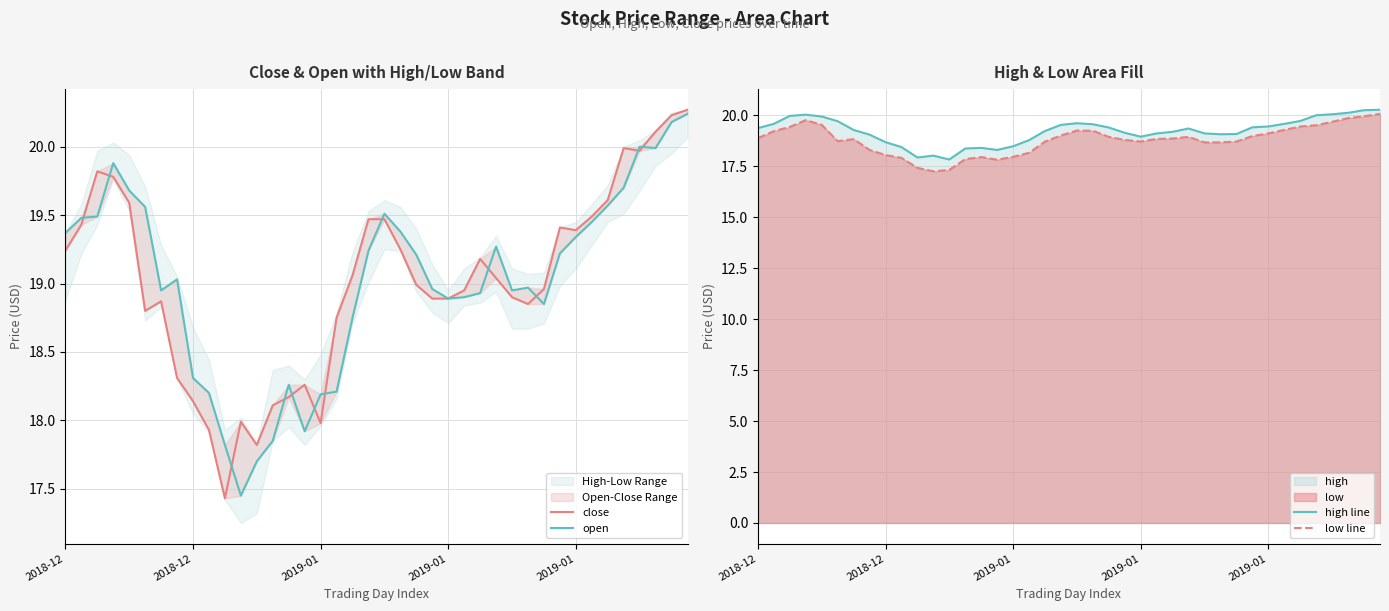

List the series in order of their peak value, lowest first.

low line, open, close, high line